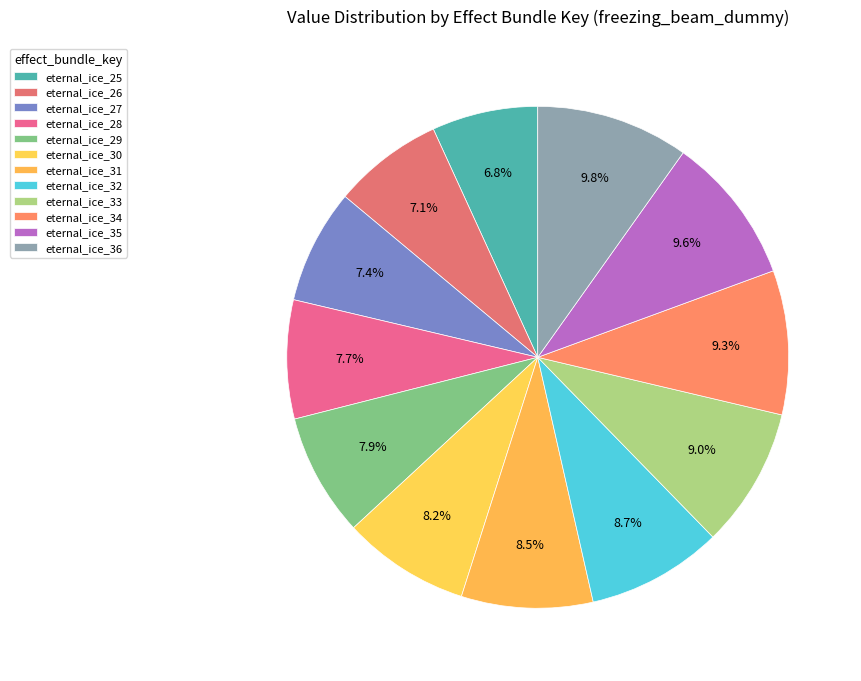

How many slices are in this pie chart?

12